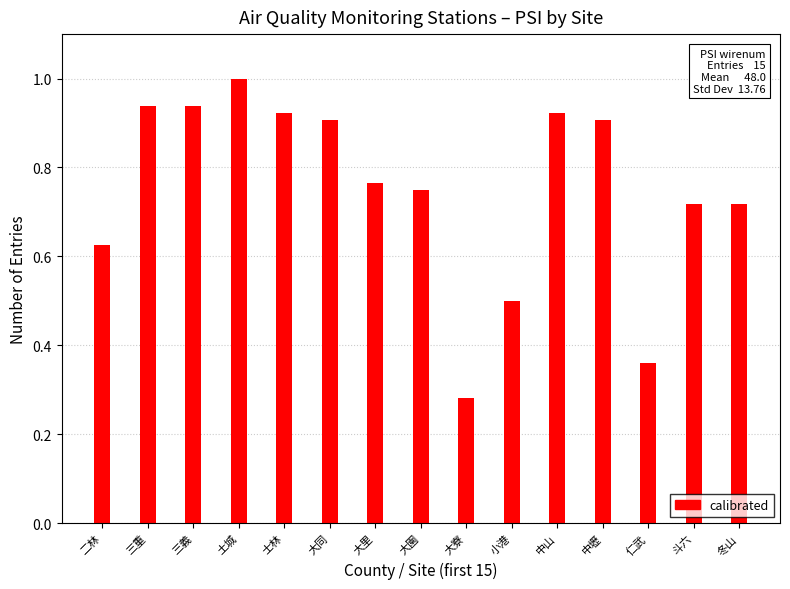

What is the maximum value shown in the chart?

1.0